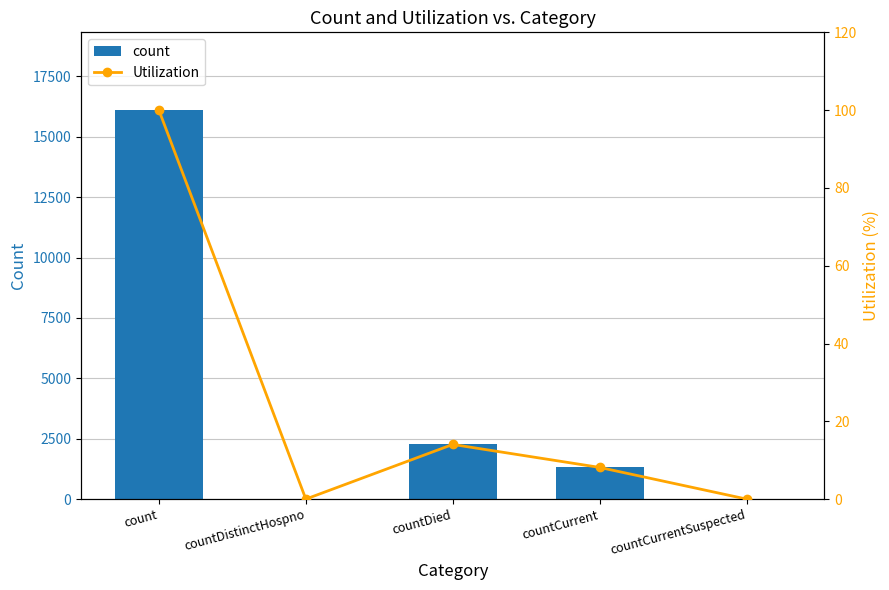

What are all the series names shown in the legend?

count, Utilization